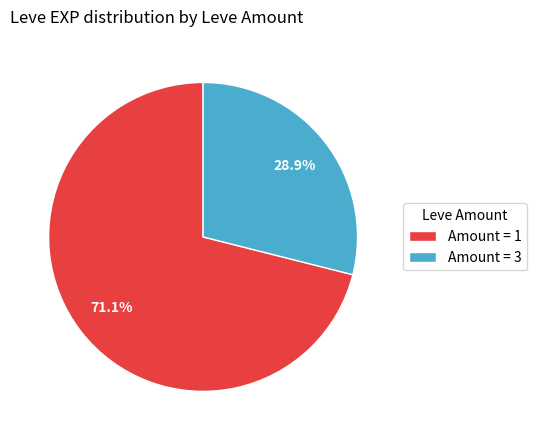

Combined, what portion of the pie is Amount = 3 and Amount = 1?

100.0%